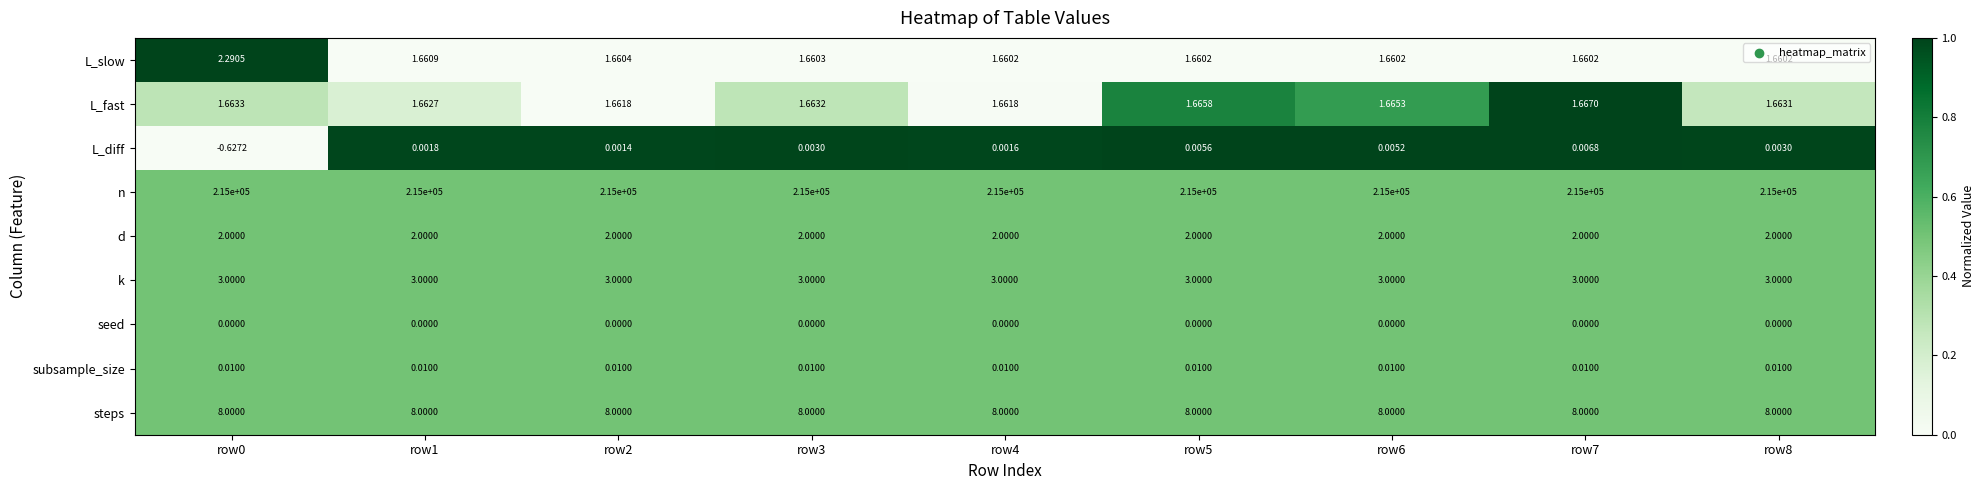

List the series in order of their peak value, highest first.

n, steps, k, L_slow, d, L_fast, subsample_size, L_diff, seed